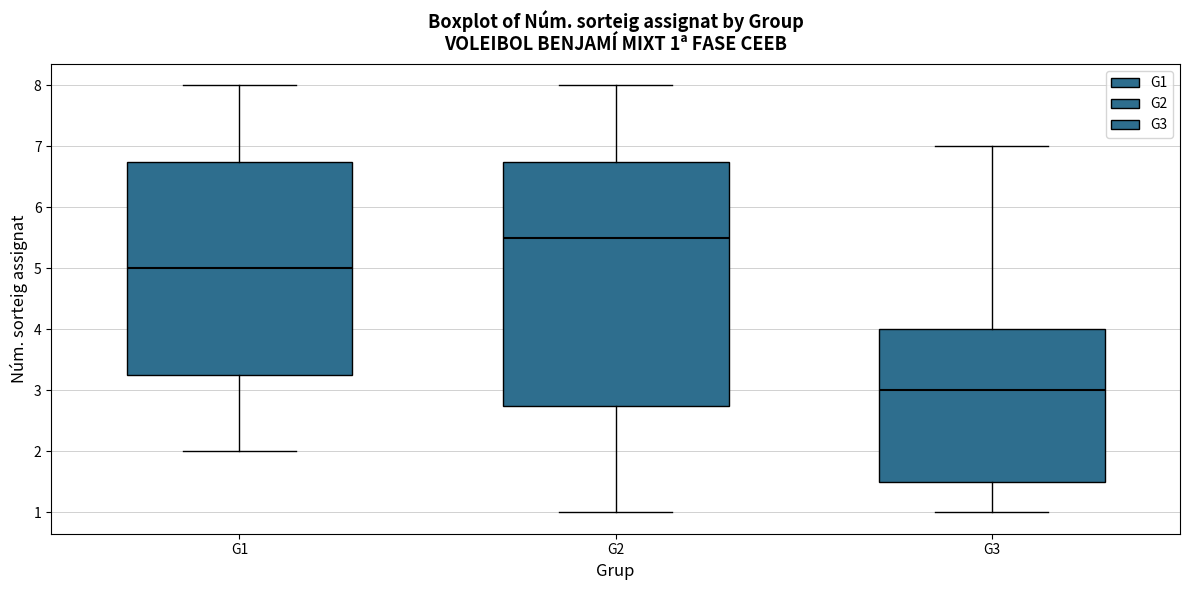

Comparing the boxes themselves (not the whiskers), which one is the tallest?

G2